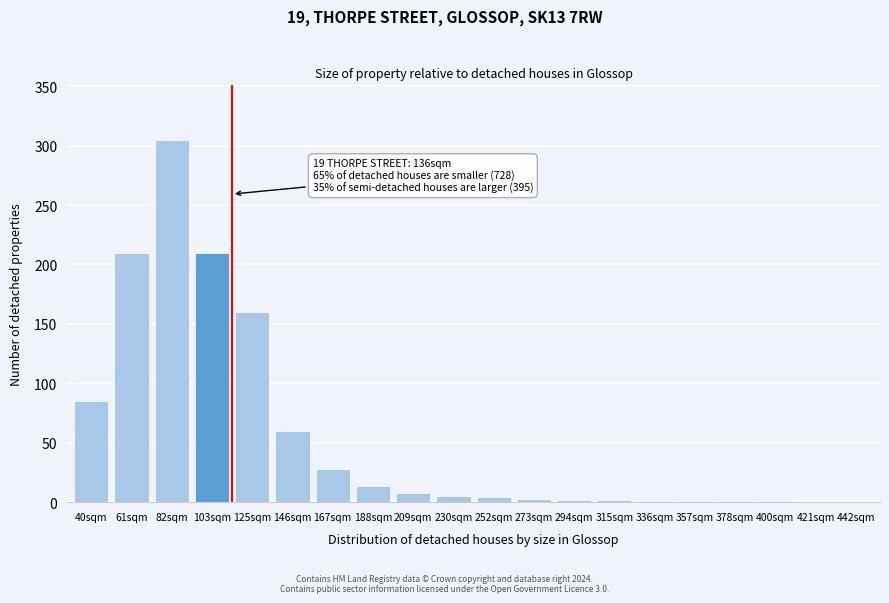

True or false: the data shows 210 at 61sqm.

True